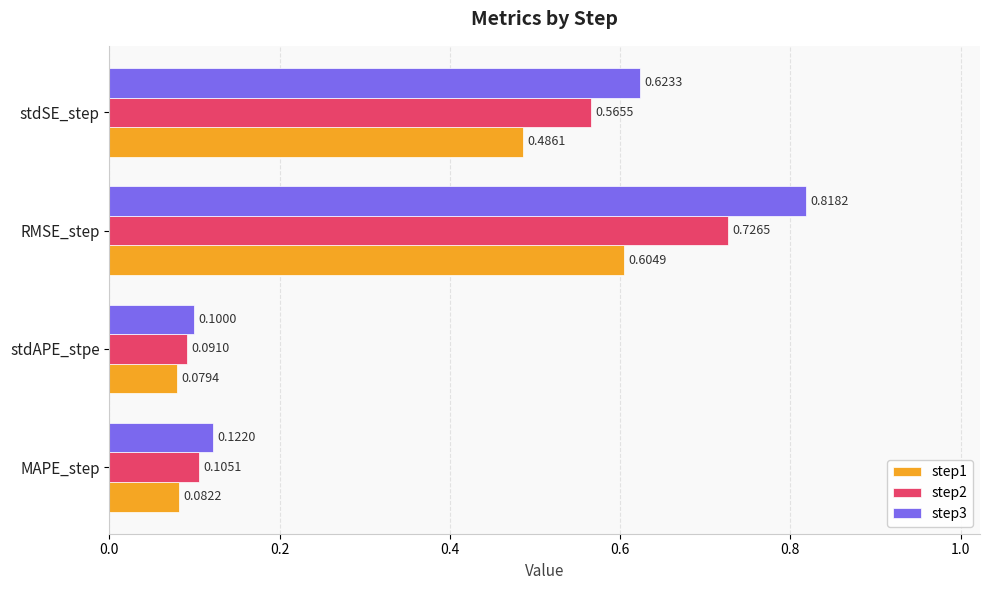

What are all the series names shown in the legend?

step1, step2, step3